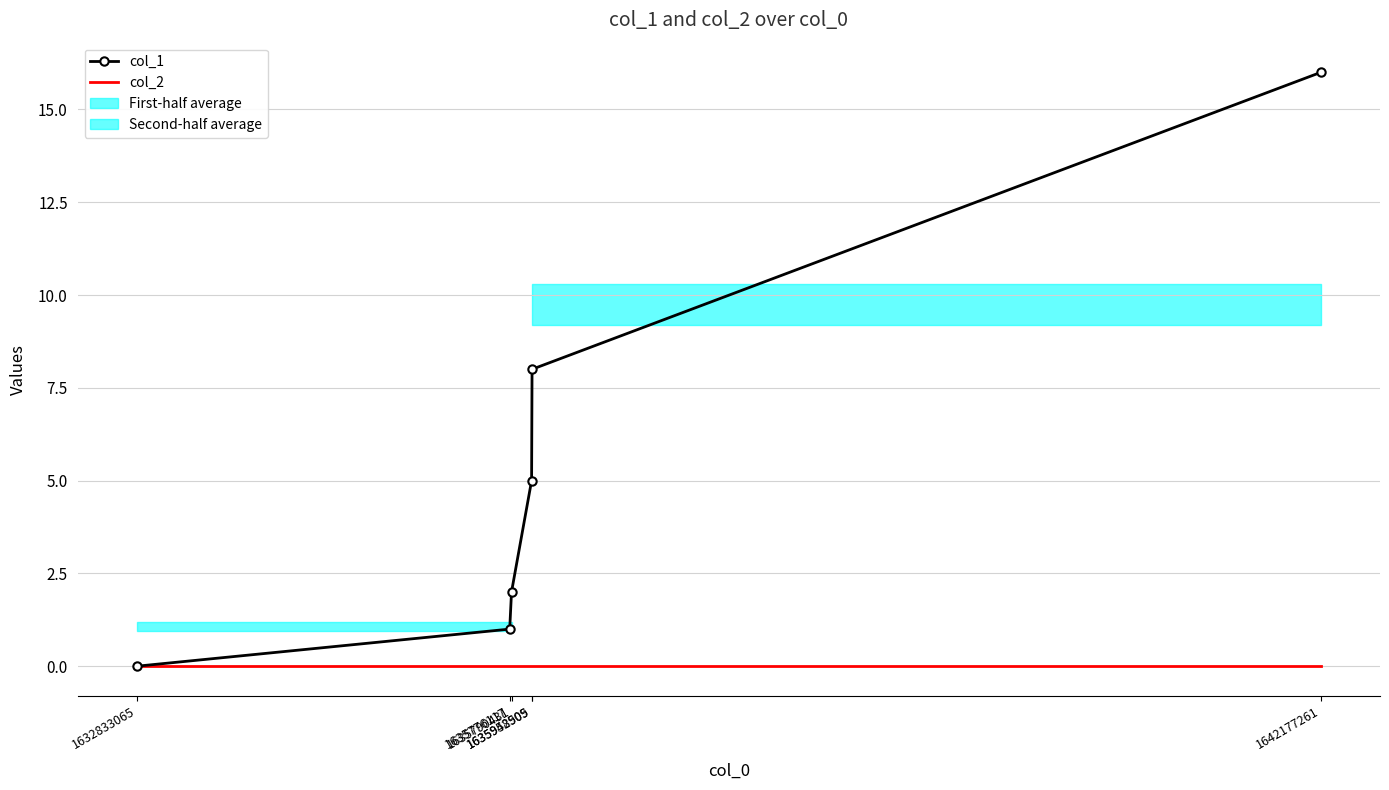

At which label is col_1 closest to 8?

1635952505